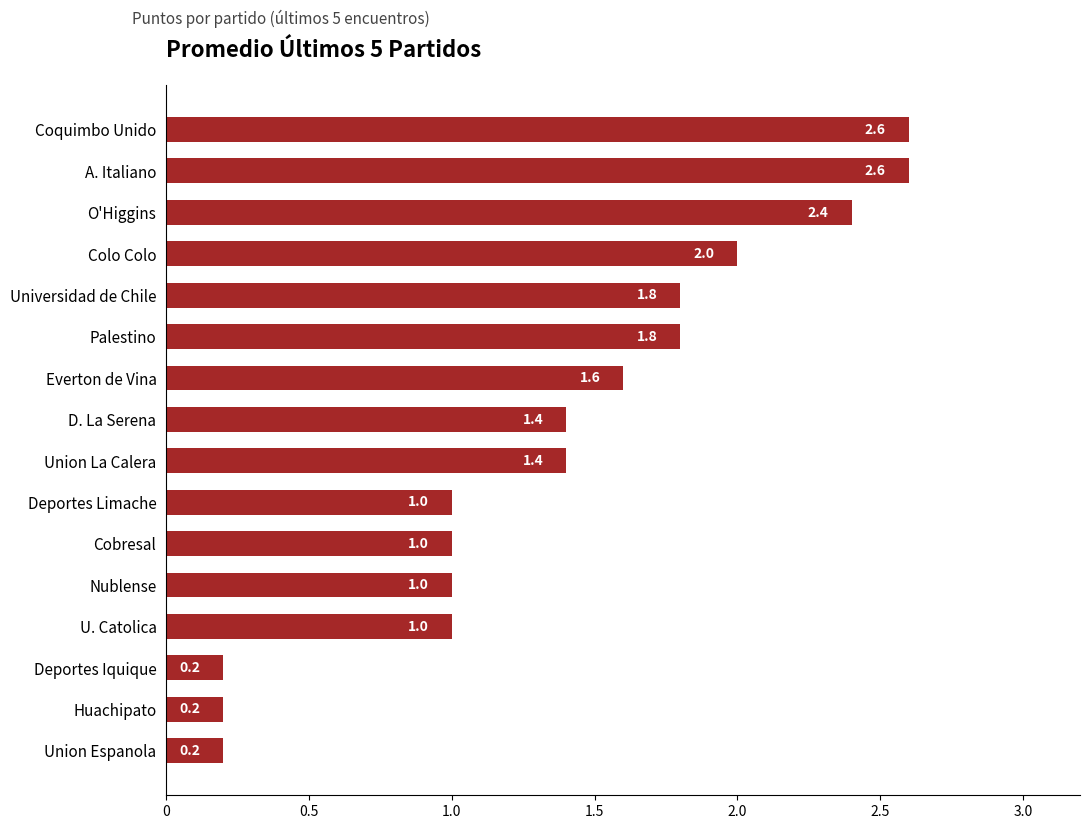

How many bars are there in total?

16